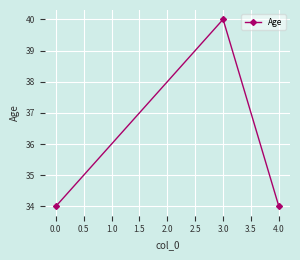

How many series are shown in this chart?

1